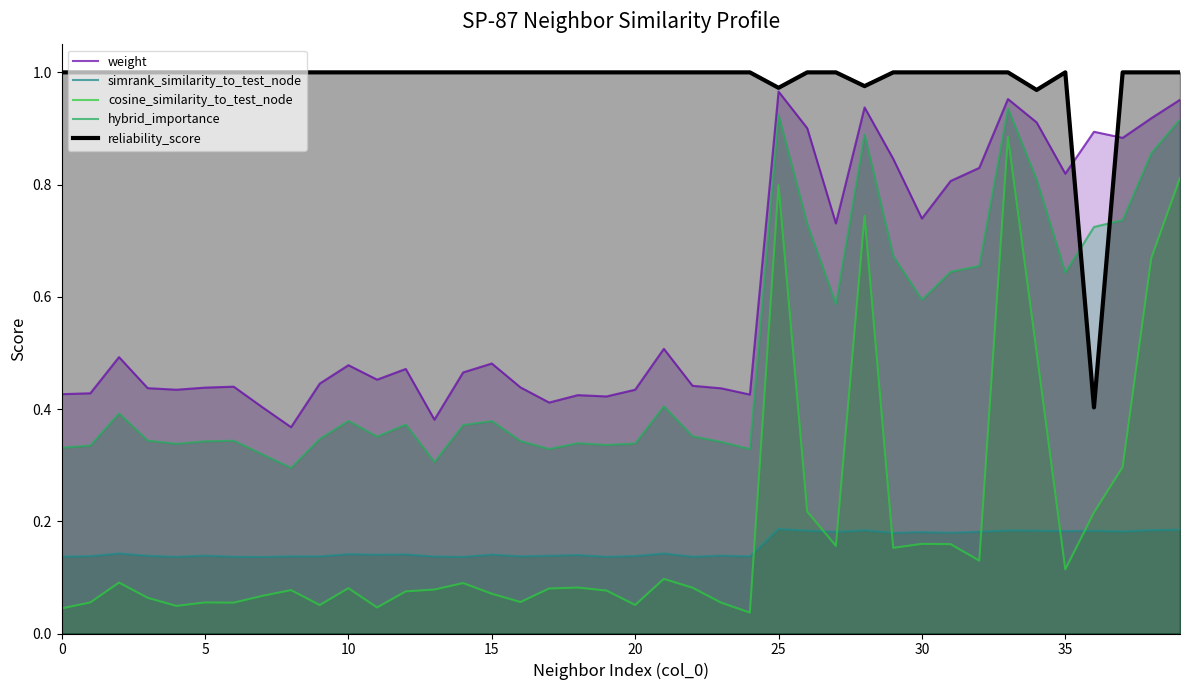

At which category is the sum across all series the highest?

33